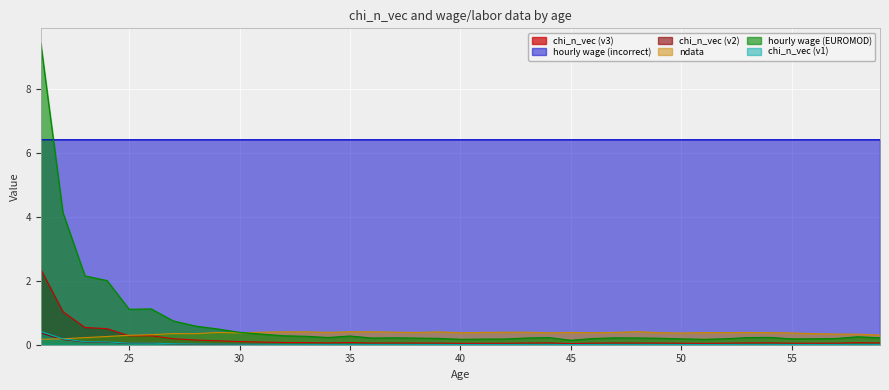

At 58, list the series in order from largest to smallest.

hourly wage (incorrect), ndata, hourly wage (EUROMOD), chi_n_vec (v3), chi_n_vec (v1), chi_n_vec (v2)